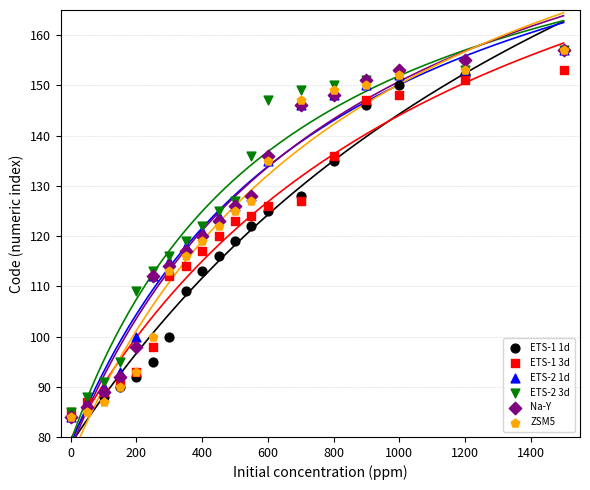

What are all the series names shown in the legend?

ETS-1 1d, ETS-1 3d, ETS-2 1d, ETS-2 3d, Na-Y, ZSM5